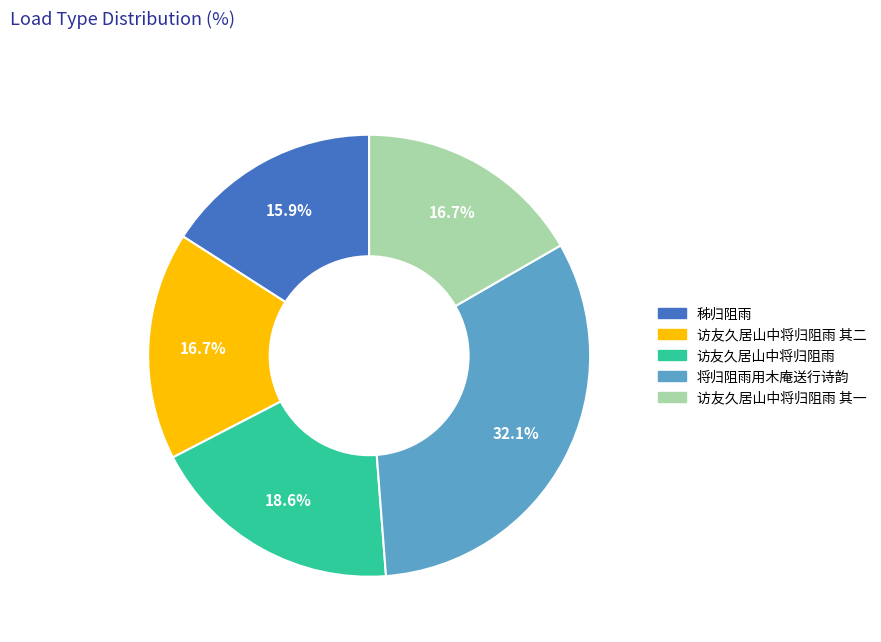

Is there a majority slice in this chart?

No